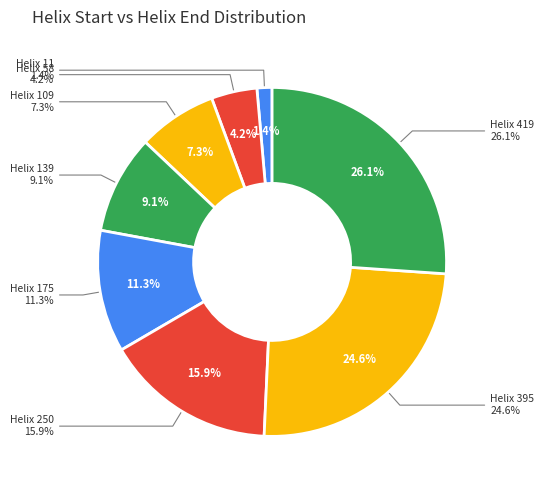

Which slice is the largest?

419